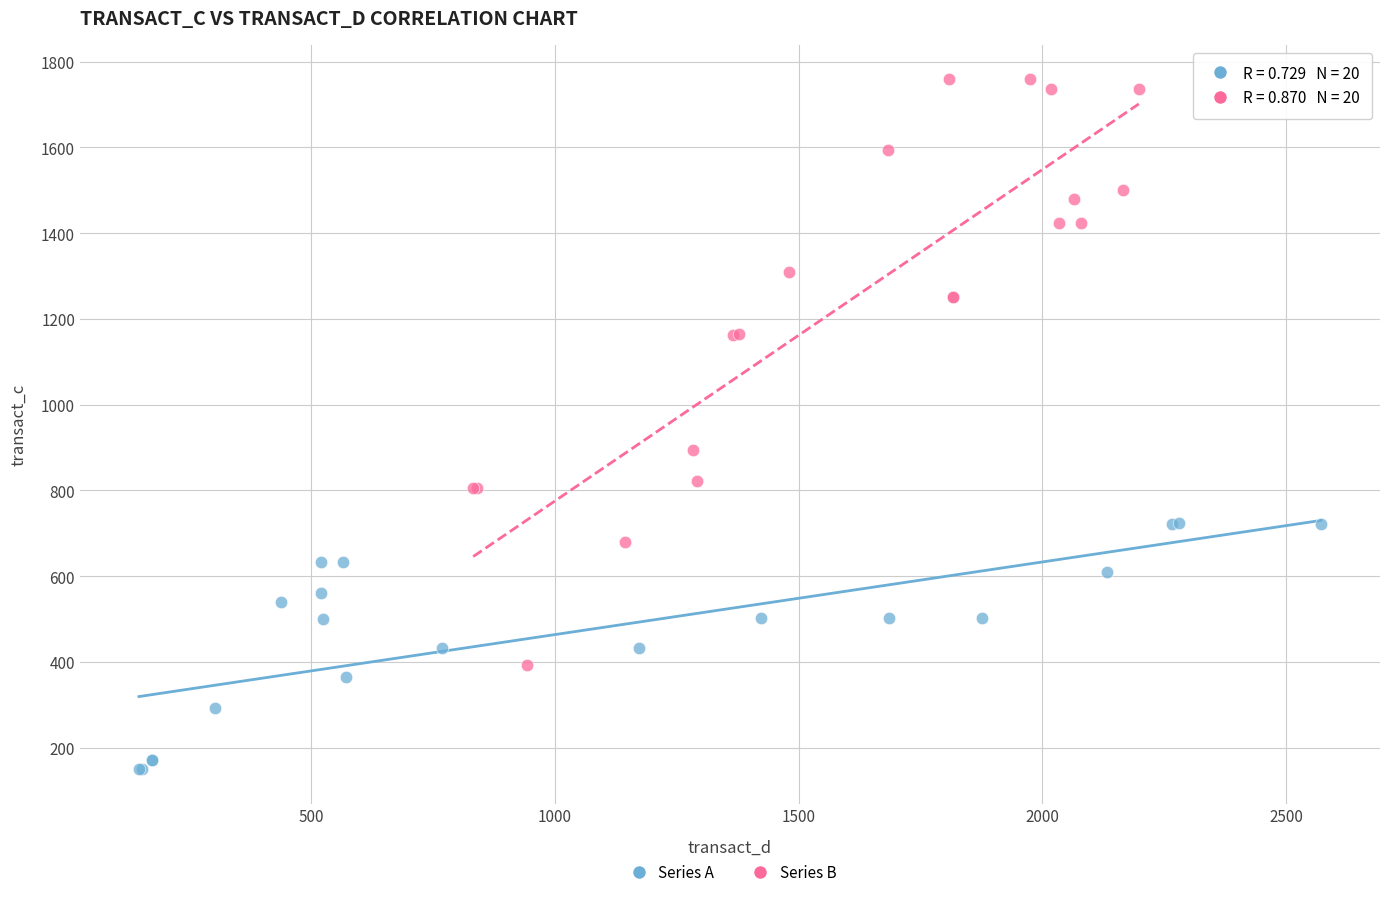

Which series contains the lowest Y value?

Series A